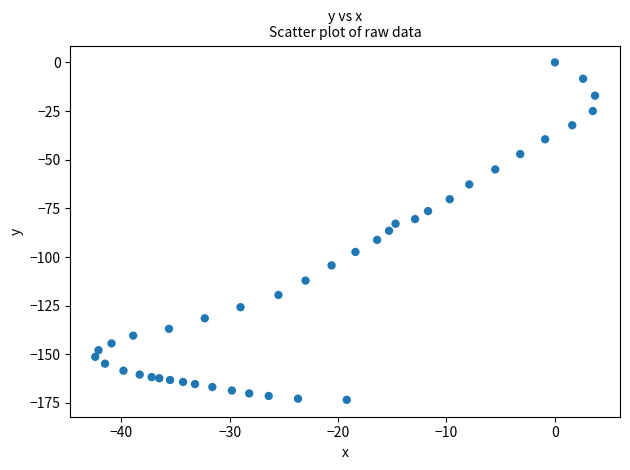

What is the range of Y values (max minus min)?

173.4